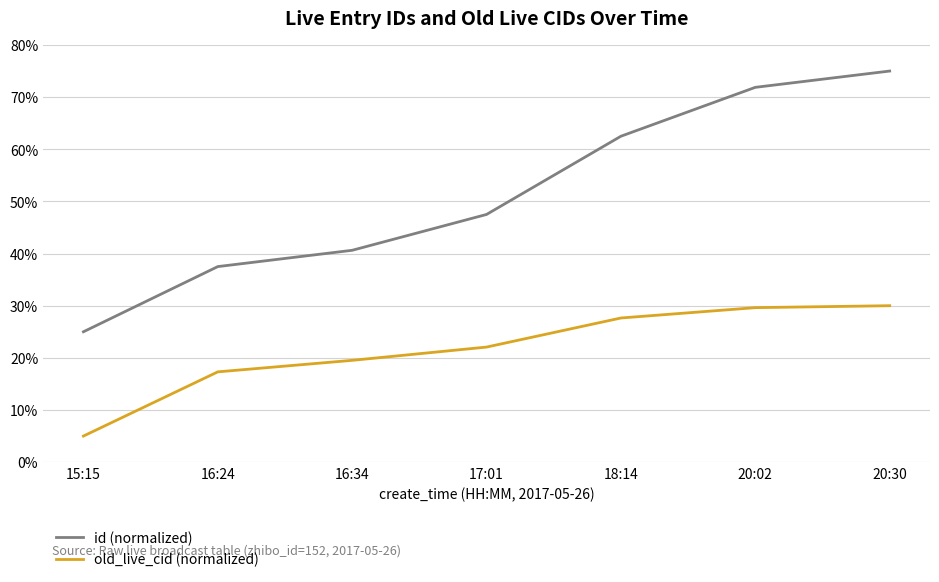

True or false: id (normalized) has more than 1 points higher than both neighbors.

False